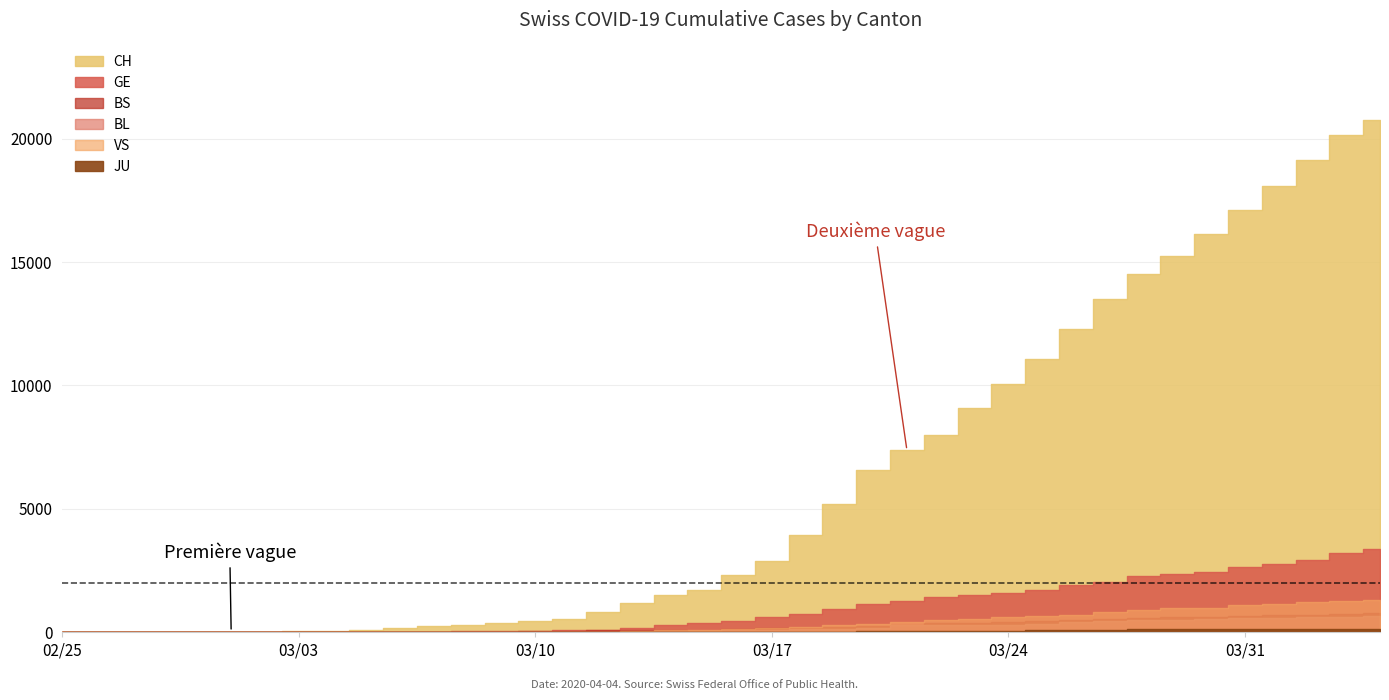

What is the value of the CH point at the 1st from the left?

1